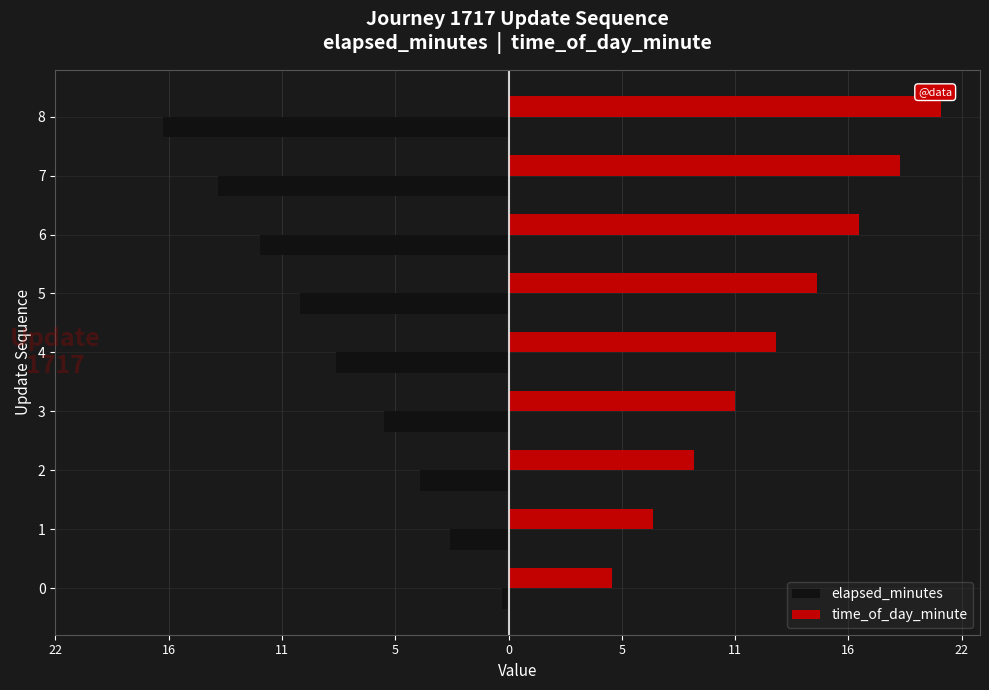

What are all the series names shown in the legend?

elapsed_minutes, time_of_day_minute